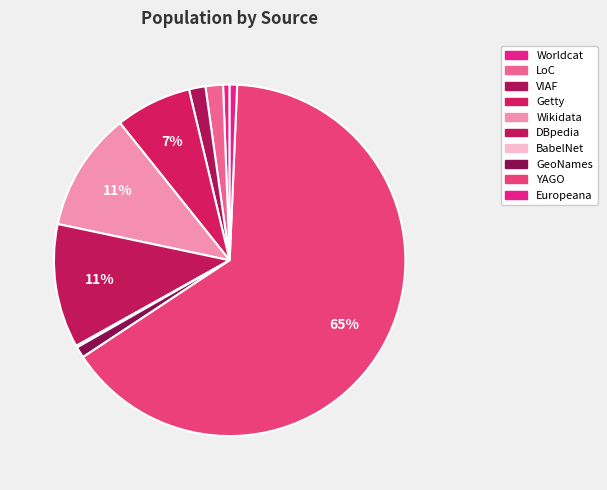

To the nearest percent, what is the difference between the largest and smallest slice percentages?

65%